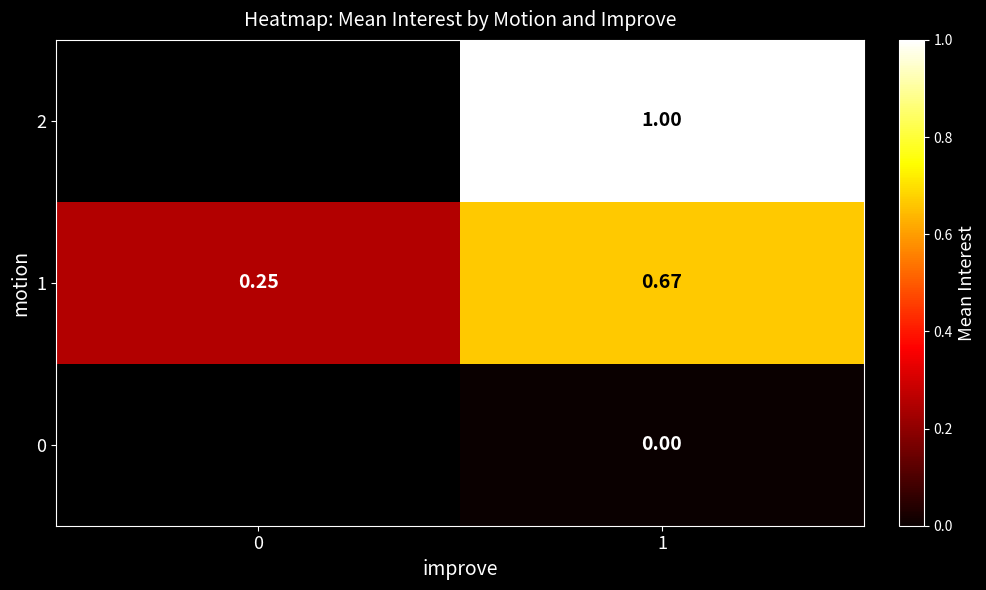

Which has a higher value, 0 or 1?

1